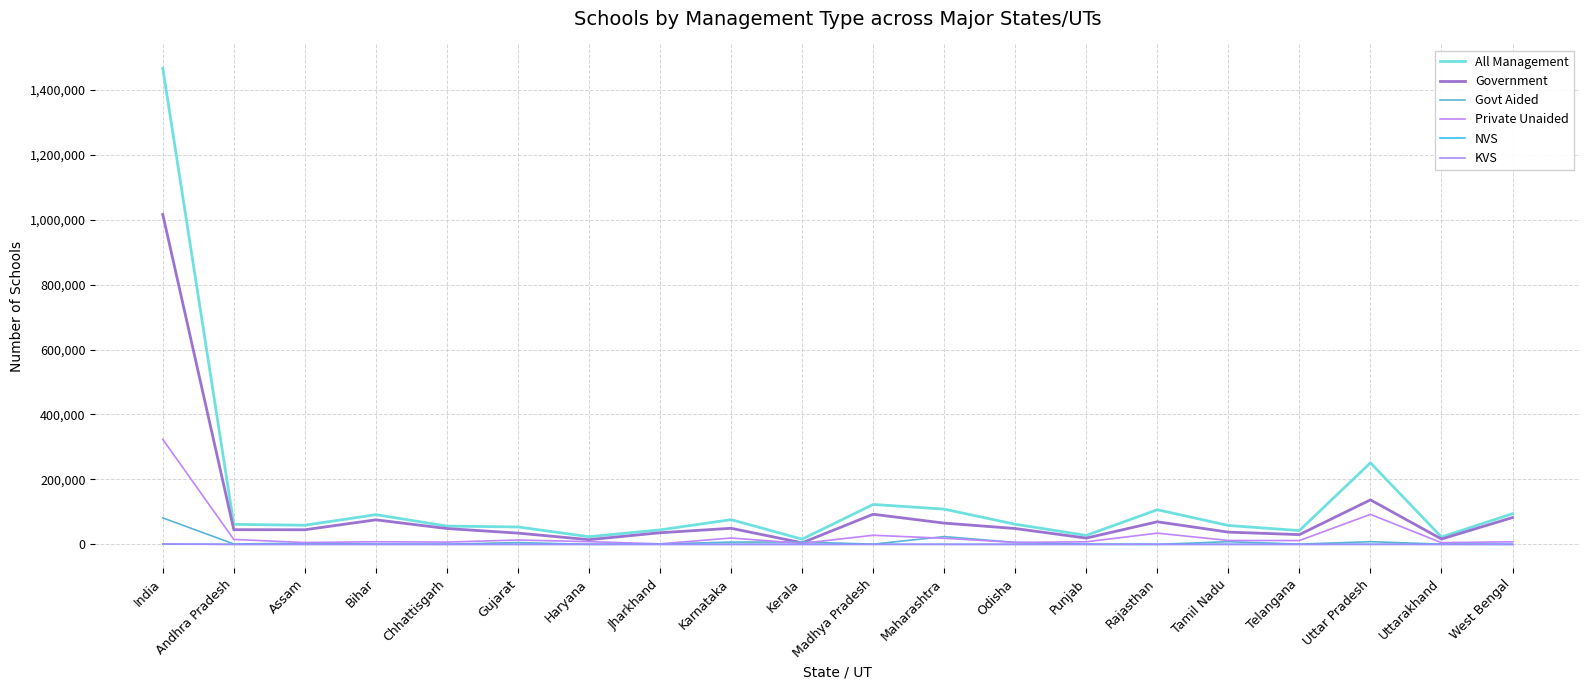

At which category is the sum across all series the highest?

India